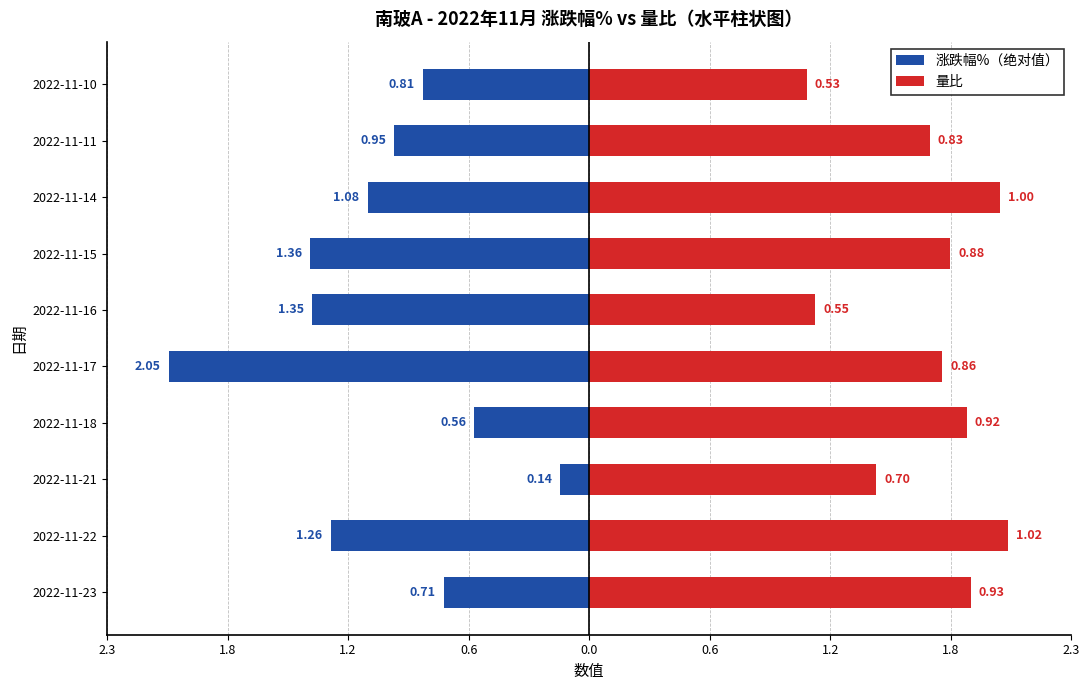

What is the total value across all series at 0.6?

1.3